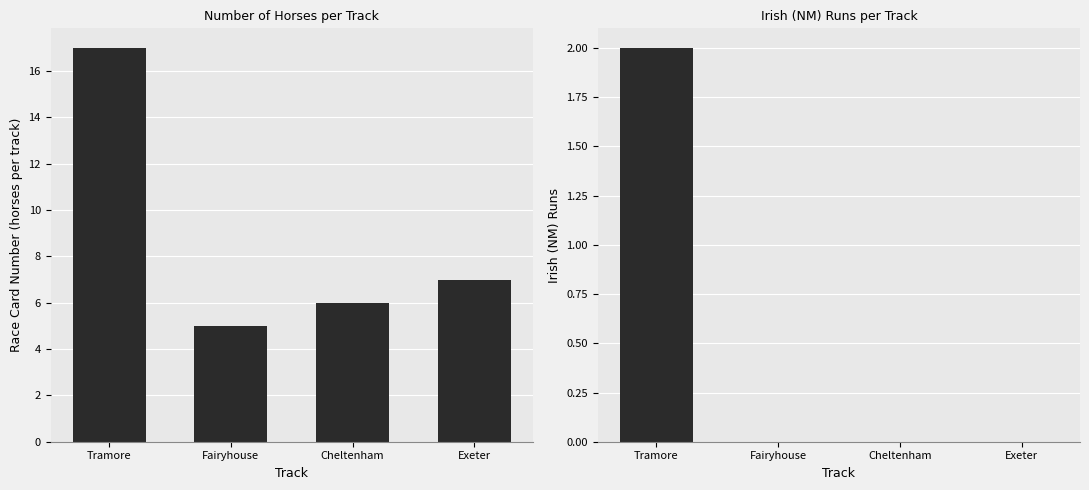

Which series has the widest spread of values?

Race Card Number